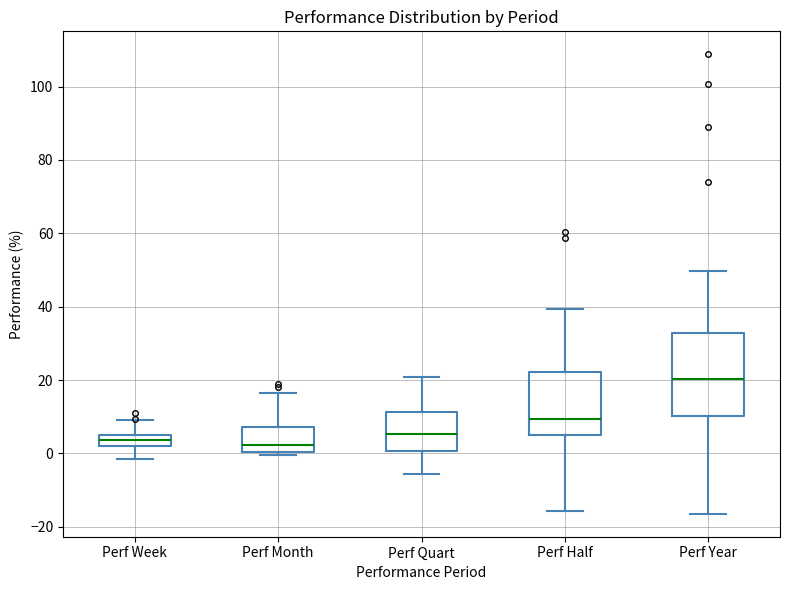

Where does the median line of the box for Perf Half sit on the y-axis? The values are not printed on the chart, so give them approximately, as read against the axis.

10